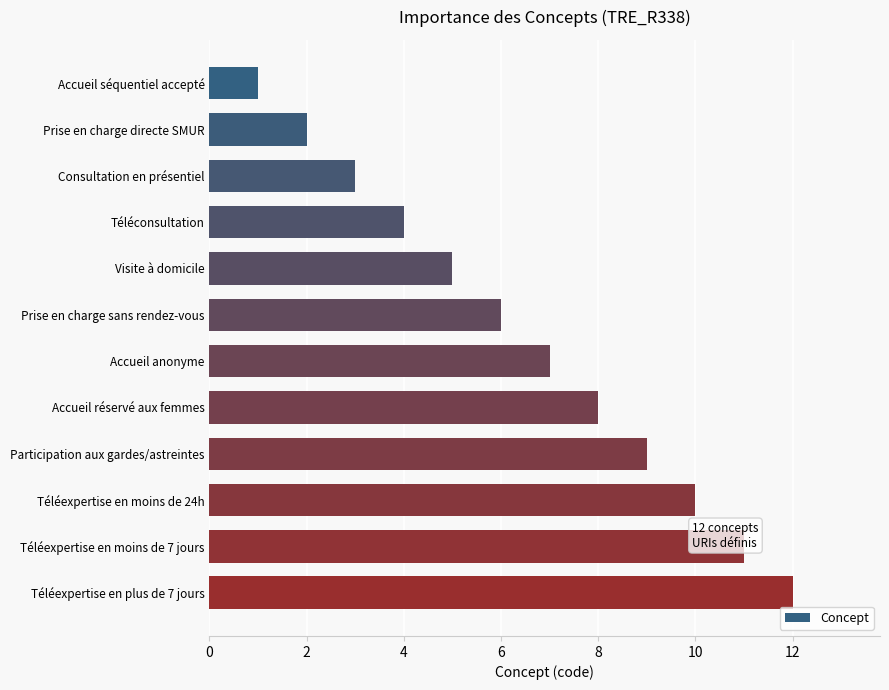

Rank the categories by value from highest to lowest.

Téléexpertise en plus de 7 jours, Téléexpertise en moins de 7 jours, Téléexpertise en moins de 24h, Participation aux gardes/astreintes, Accueil réservé aux femmes, Accueil anonyme, Prise en charge sans rendez-vous, Visite à domicile, Téléconsultation, Consultation en présentiel, Prise en charge directe SMUR, Accueil séquentiel accepté